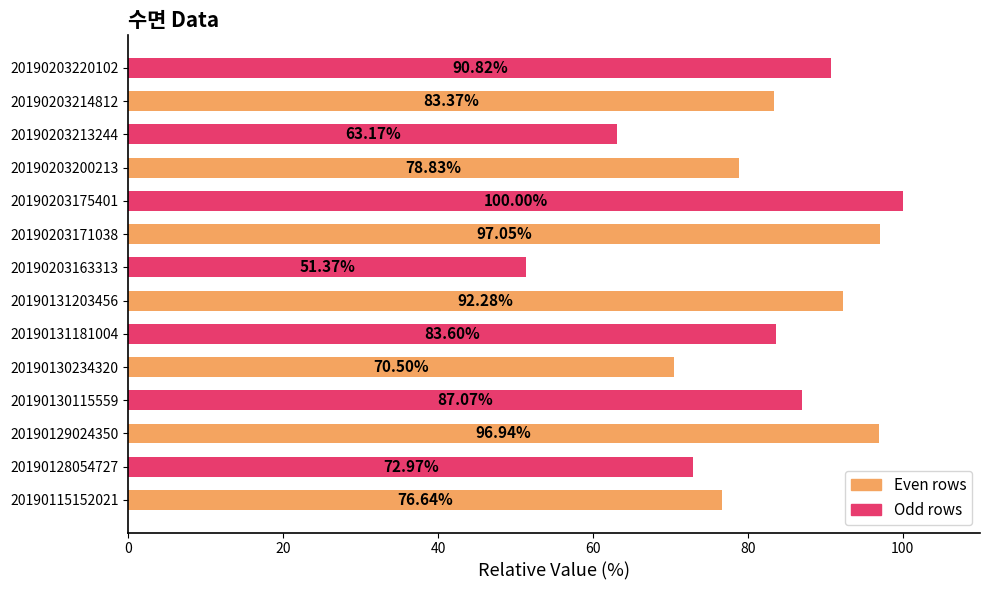

What is the change in value from 20190128054727 to 20190129024350?

+24.0